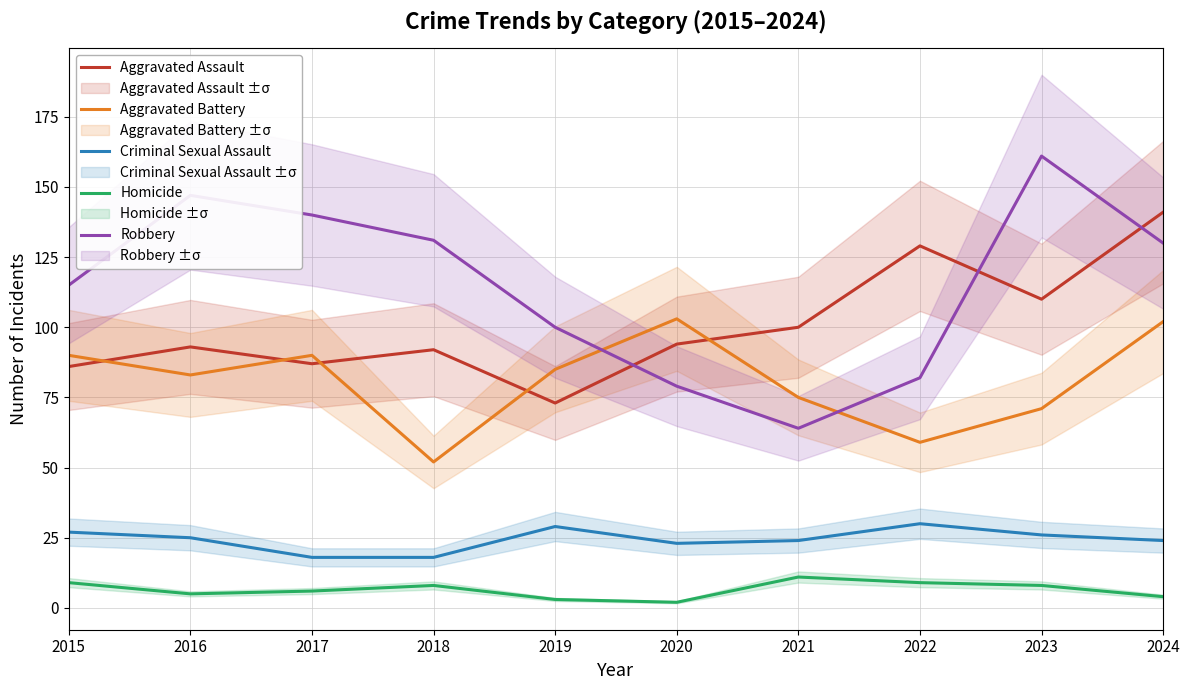

What is the minimum value for Aggravated Battery?

52